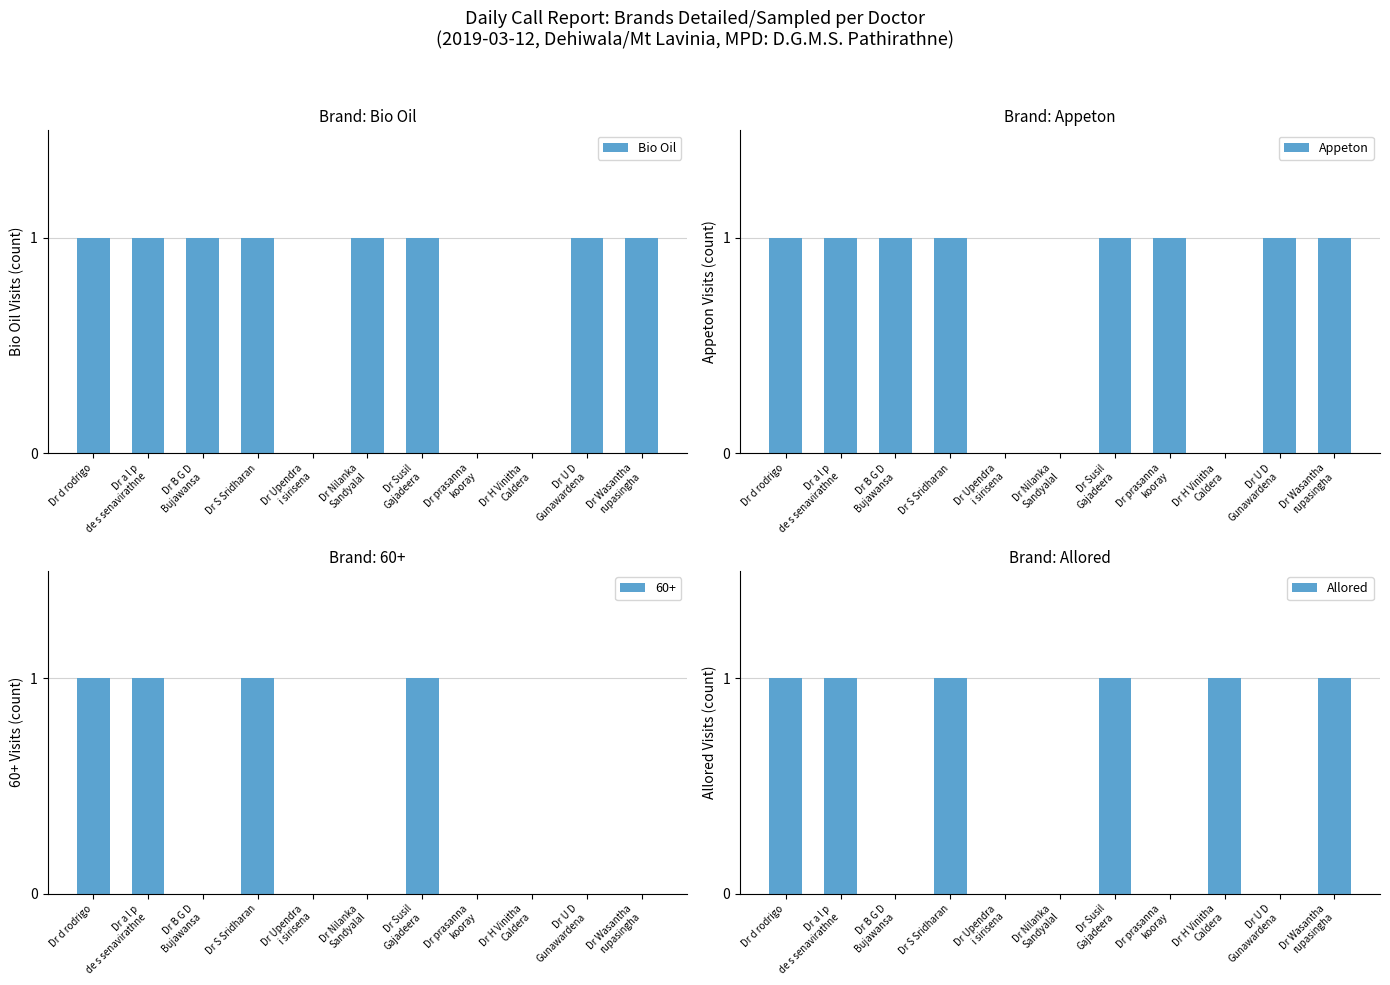

True or false: Bio Oil has a value of 1 at Dr H Vinitha
Caldera.

False